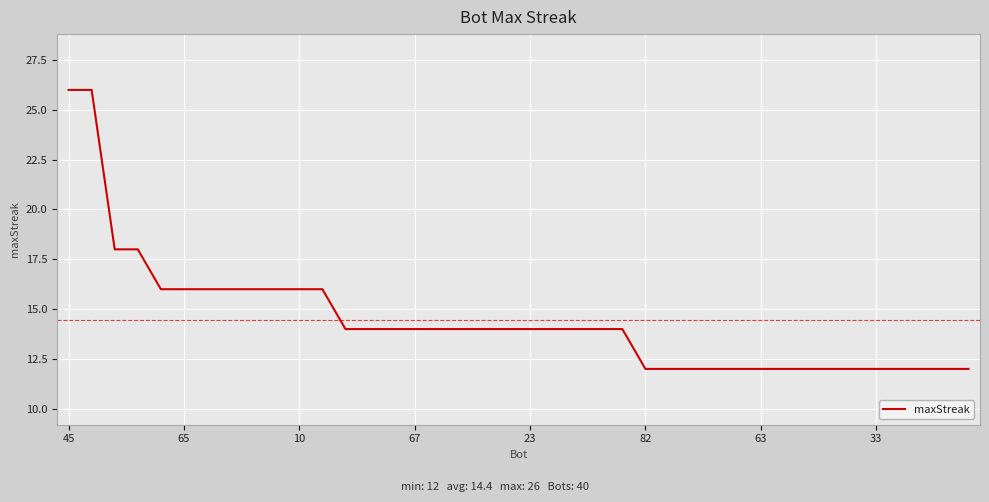

What is the average value?

14